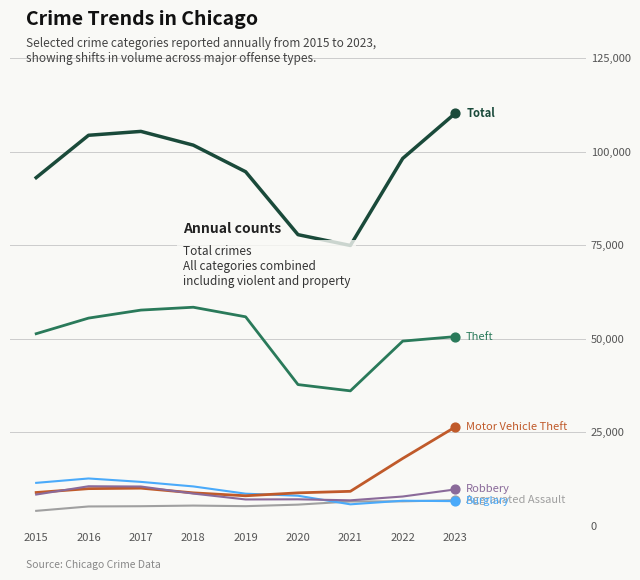

What is the total value across all series at 2019?

179583